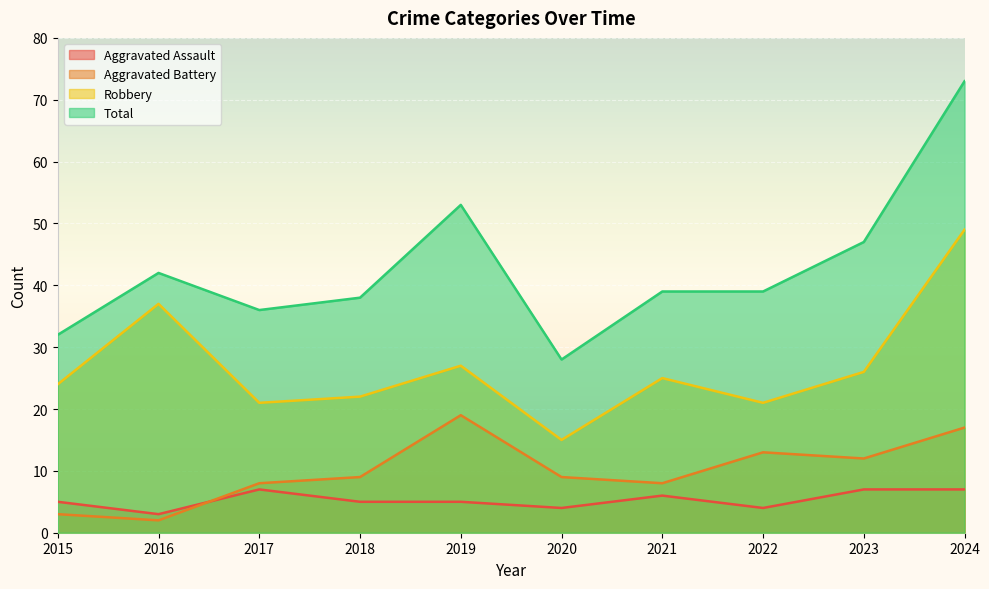

At which label does Aggravated Assault reach its minimum?

2016